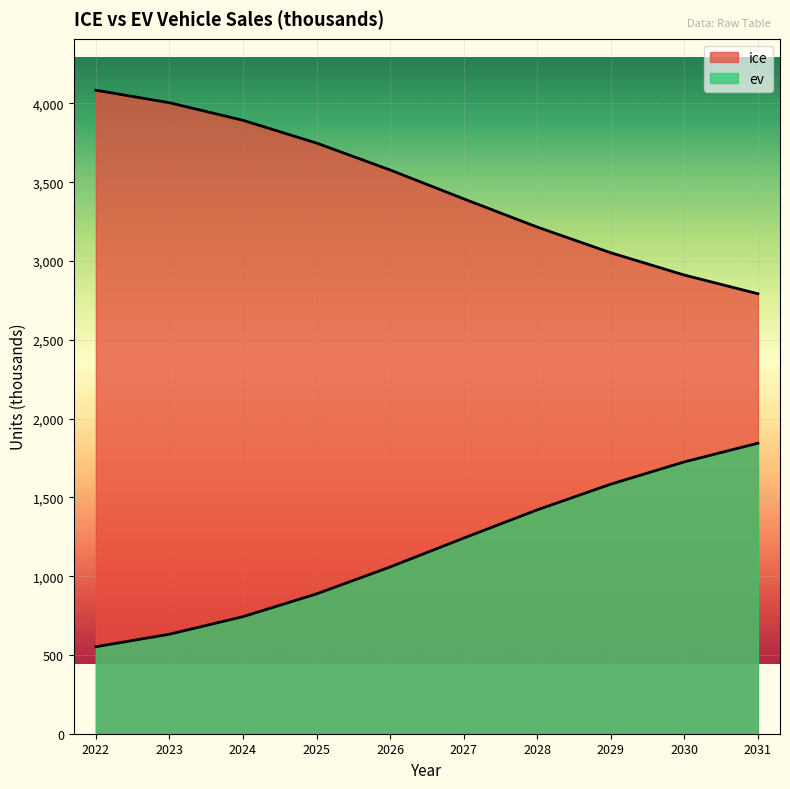

At 2028, list the series in order from largest to smallest.

ice, ev